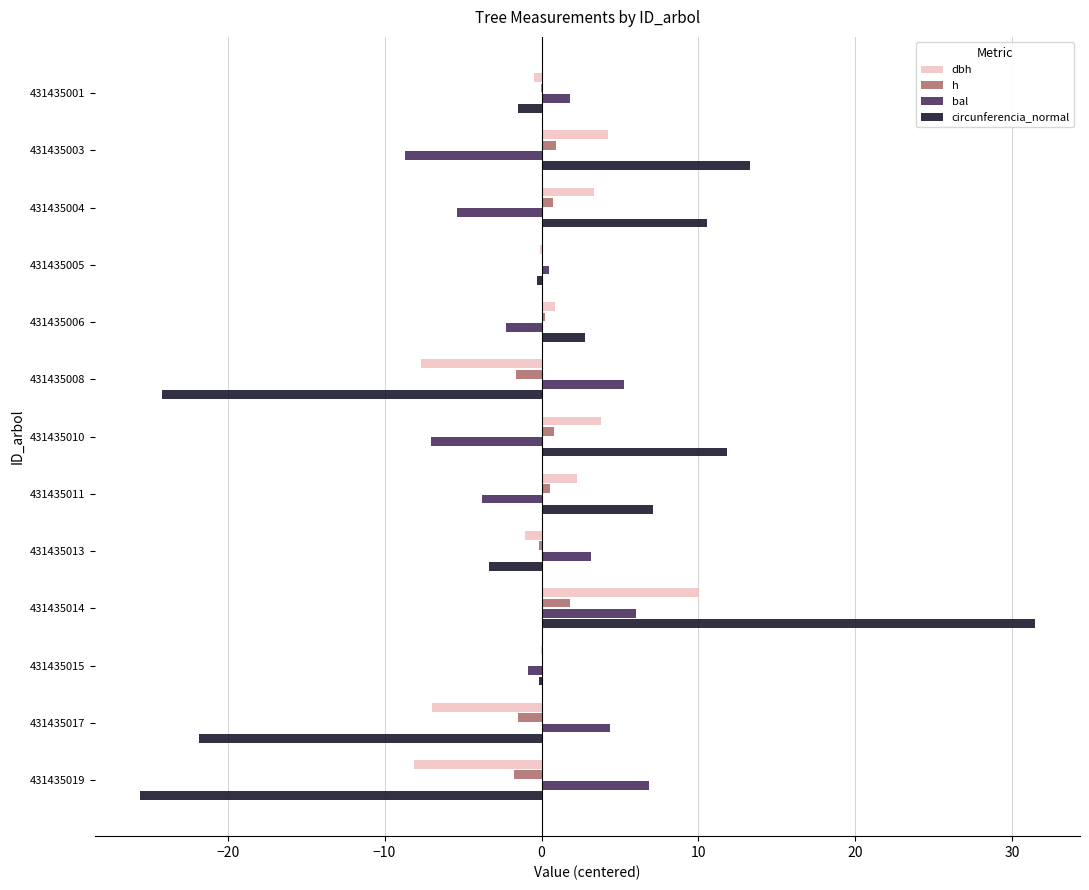

What is the maximum value for h?

1.8